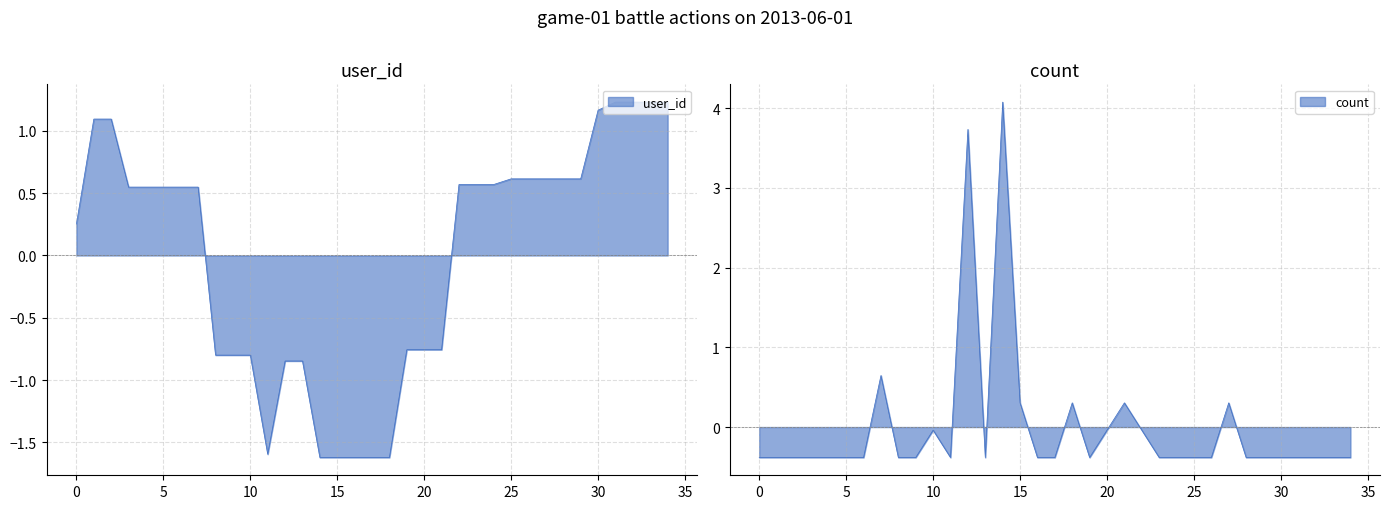

The value of count at 5 is -0.4. True or false?

True